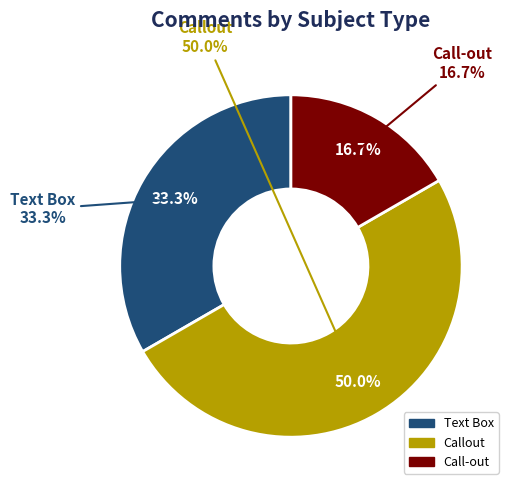

The Text Box slice represents 46% of the pie. True or false?

False